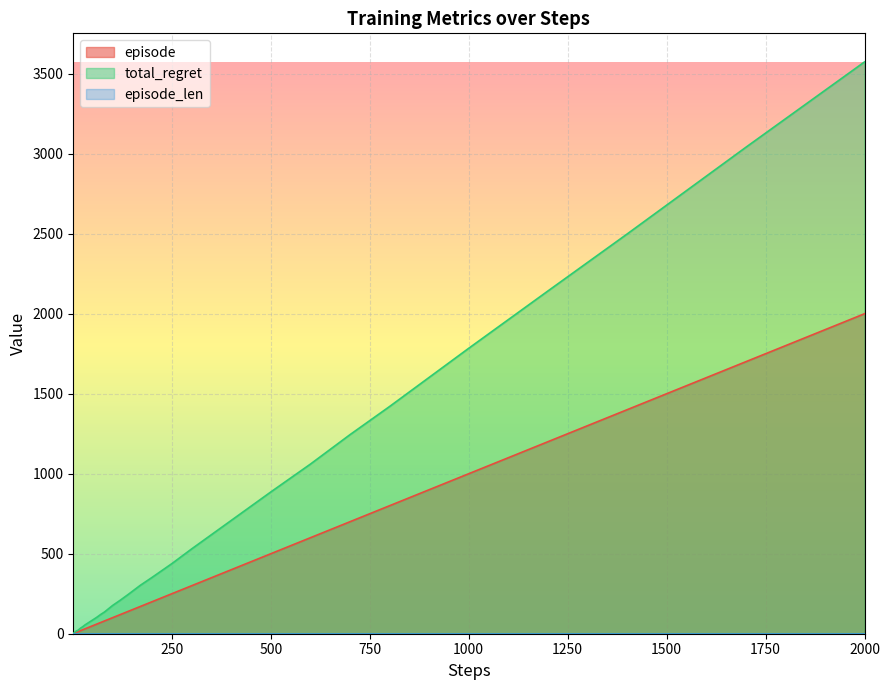

How many lines are shown in the chart?

3